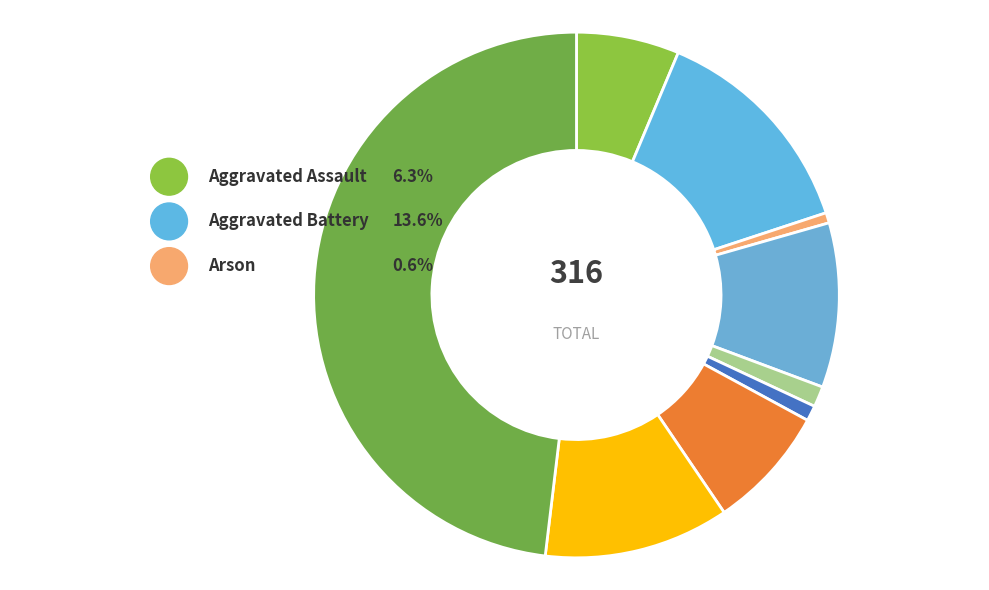

Is Motor Vehicle Theft the majority of the pie?

No